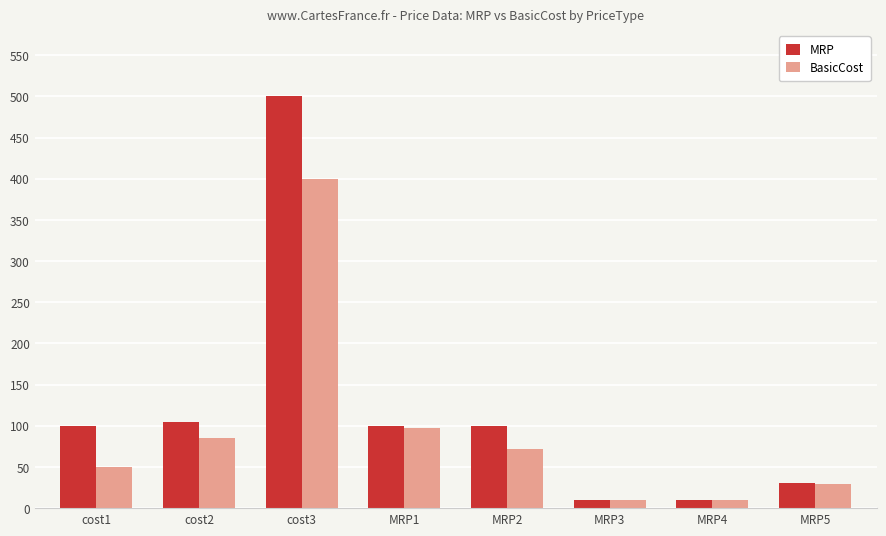

Rank the series by their average value, from lowest to highest.

BasicCost, MRP